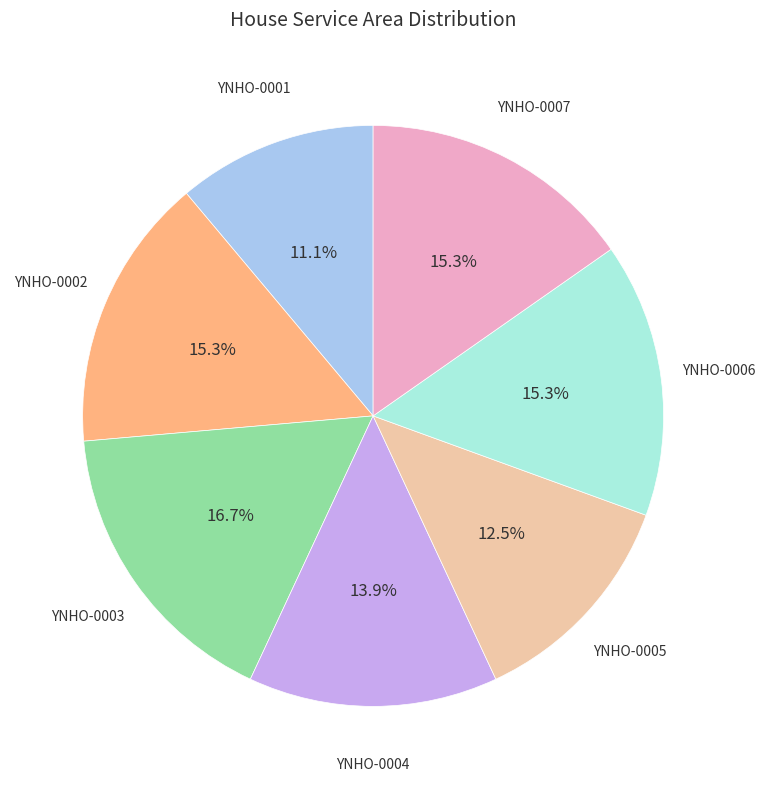

To the nearest percent, what is the difference between the YNHO-0001 and YNHO-0006 slice percentages?

4%